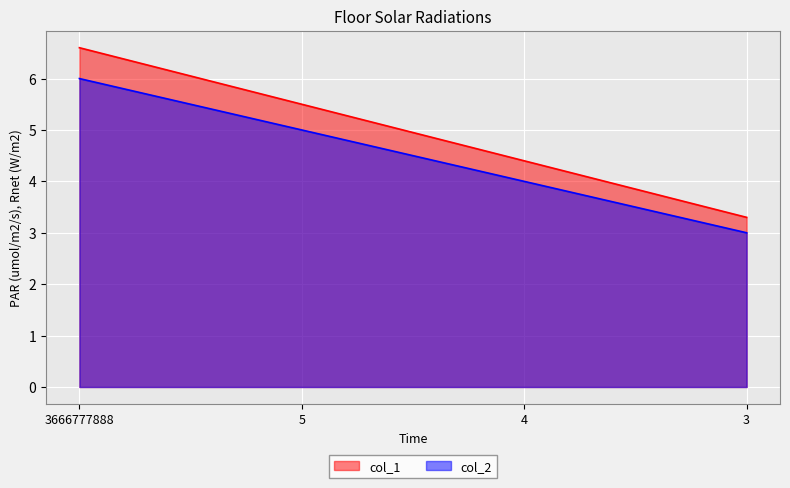

How many lines are shown in the chart?

2